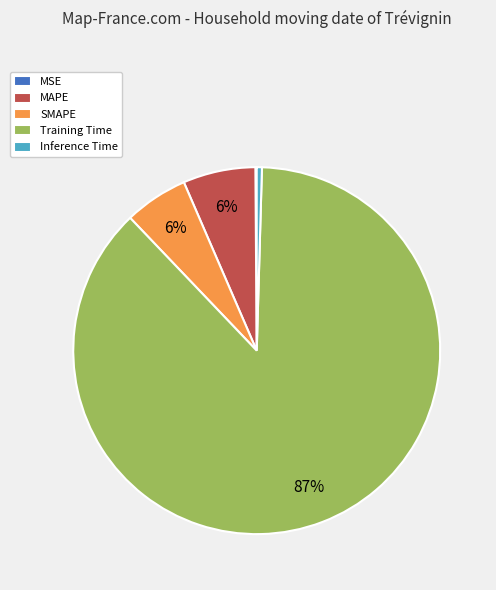

The MAPE slice represents 1% of the pie. True or false?

False